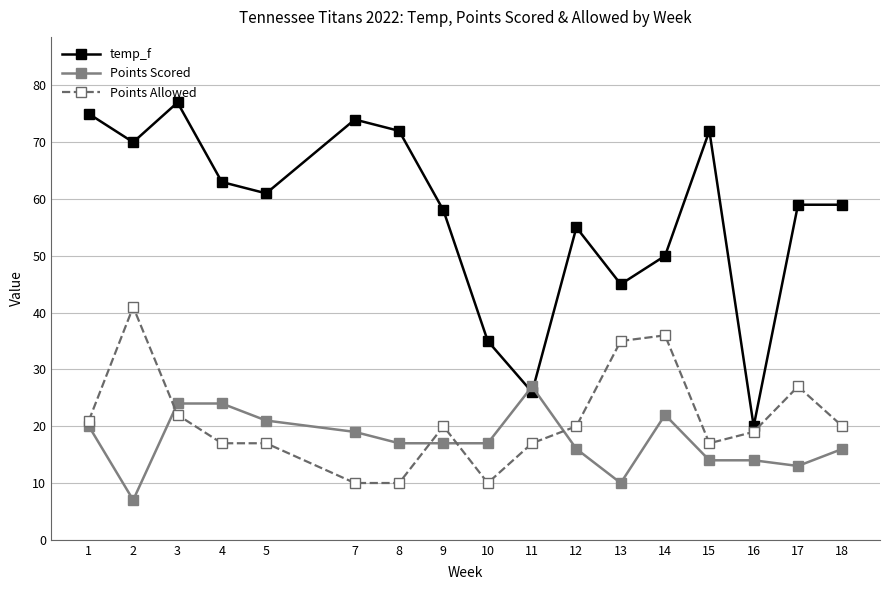

How many interior local valleys does the temp_f series have?

5